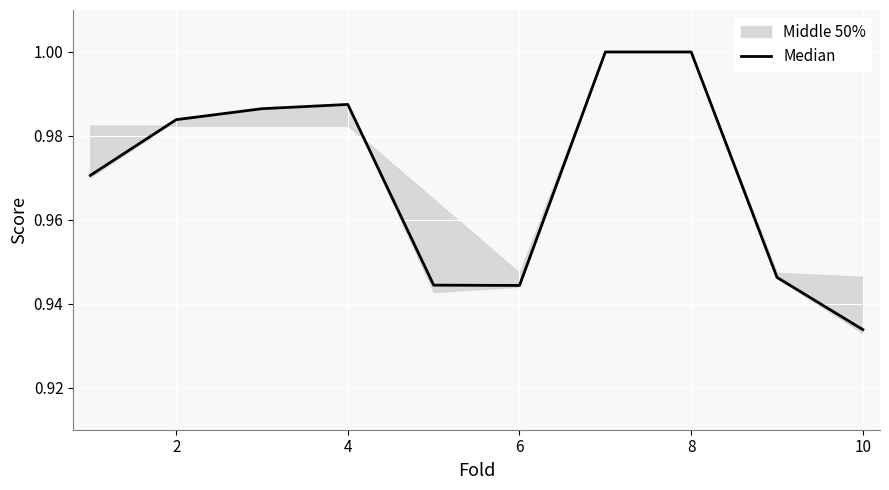

What is the average value?

1.0